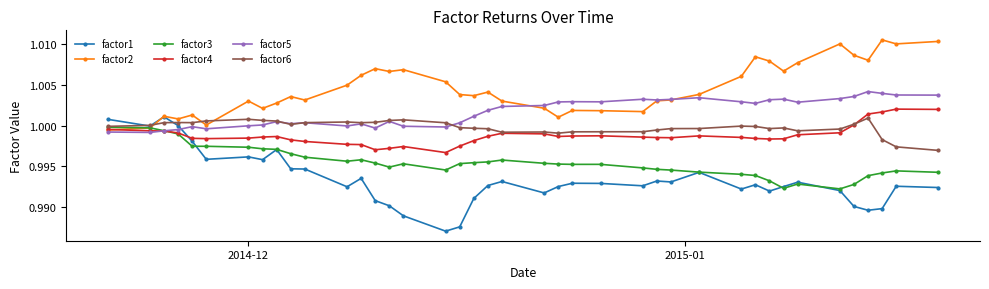

Which series ends up on top after the final intersection of factor6 and factor2?

factor2